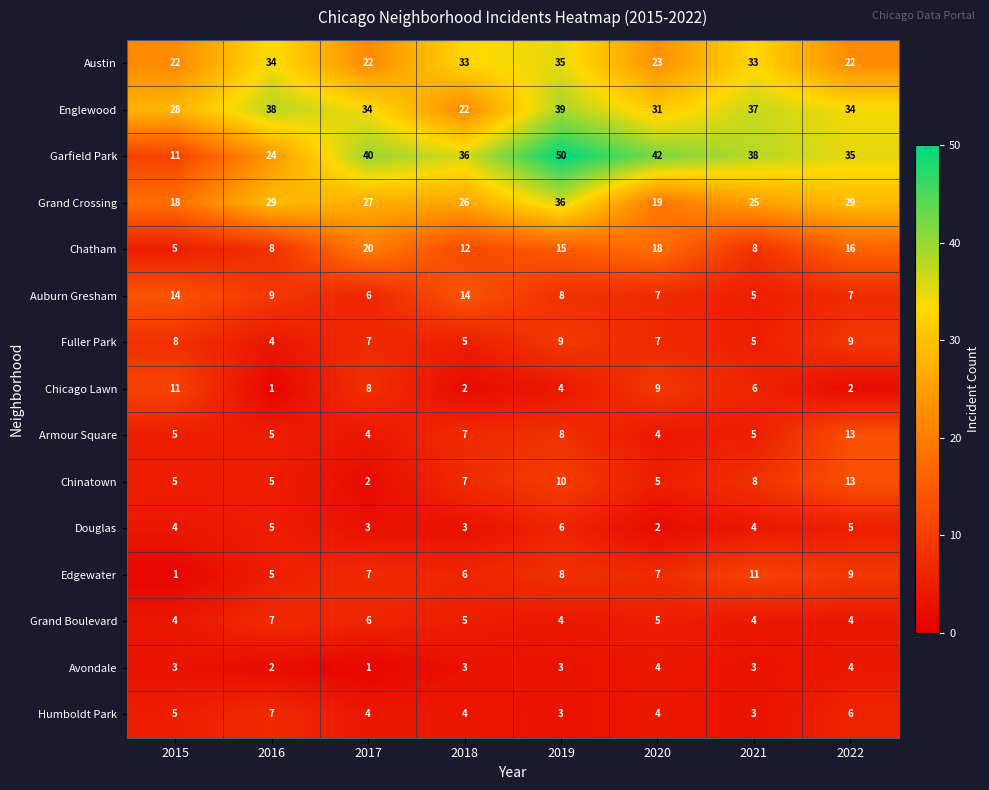

Where is Englewood nearest to the value 30?

2020